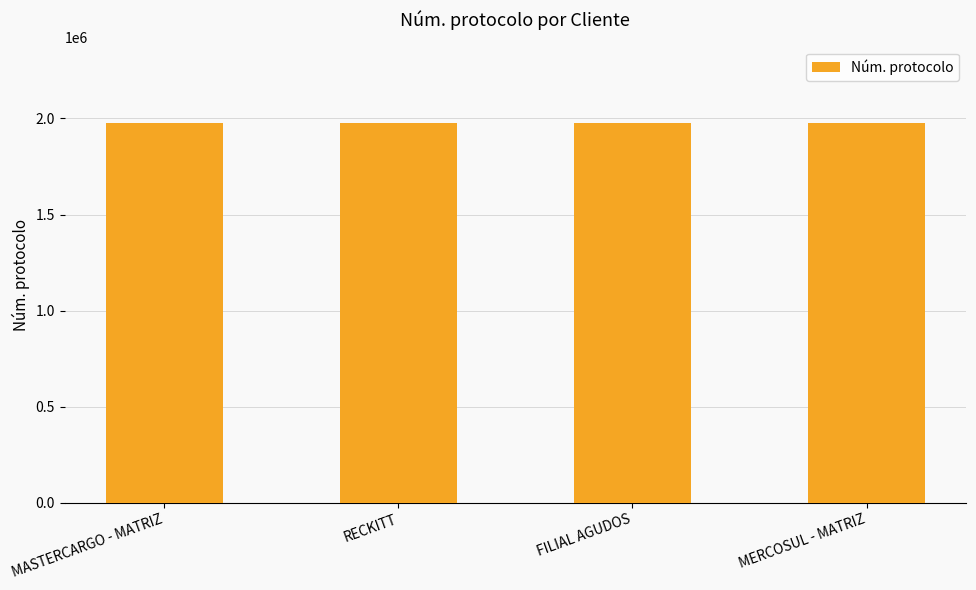

What is the approximate value at RECKITT, to the nearest 5?

1977690